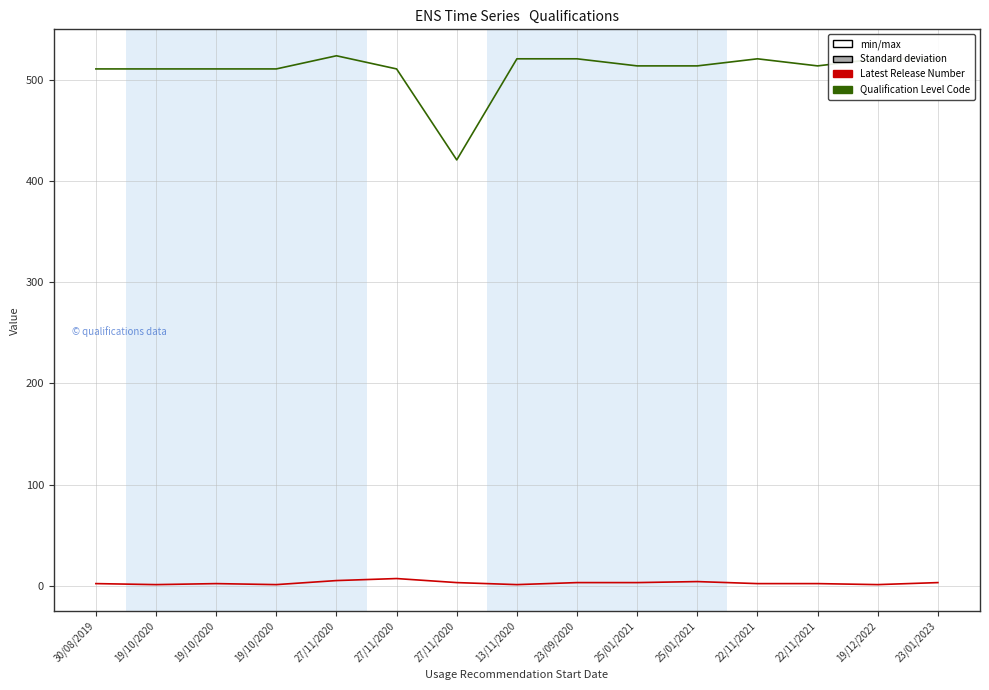

Is this an area chart (filled region under the line)?

No